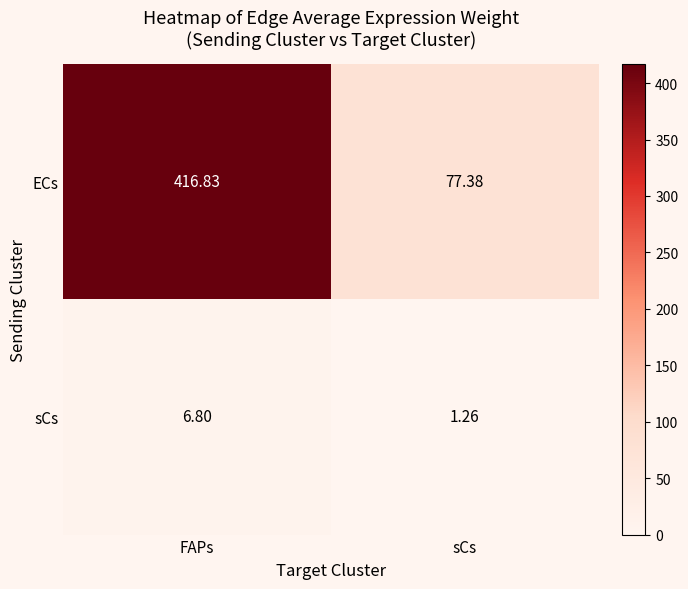

Where is sCs nearest to the value 4?

sCs